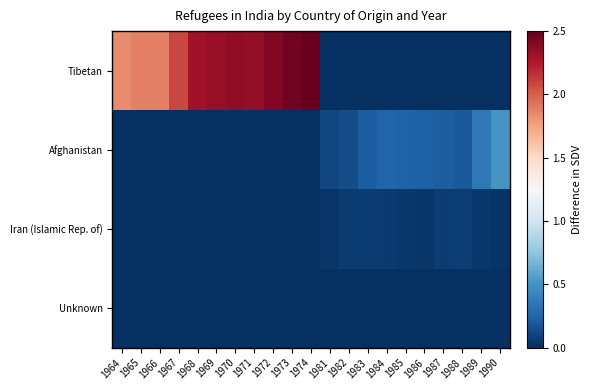

Which series has the largest range (max minus min)?

Tibetan